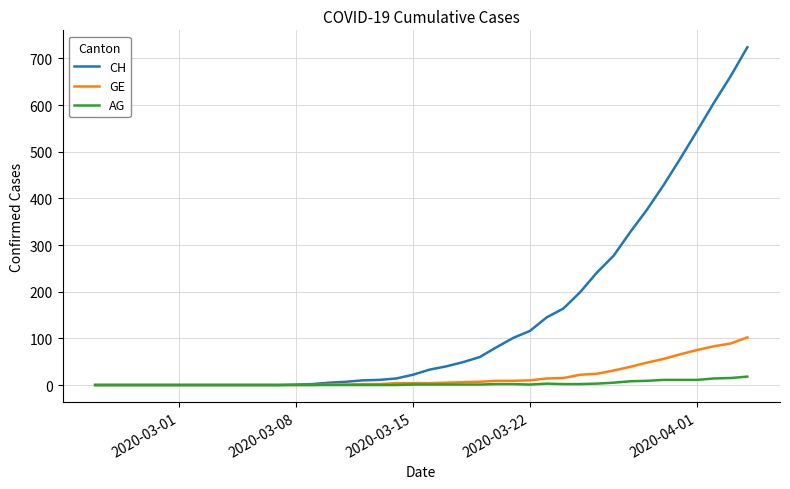

What is the maximum value for GE?

102